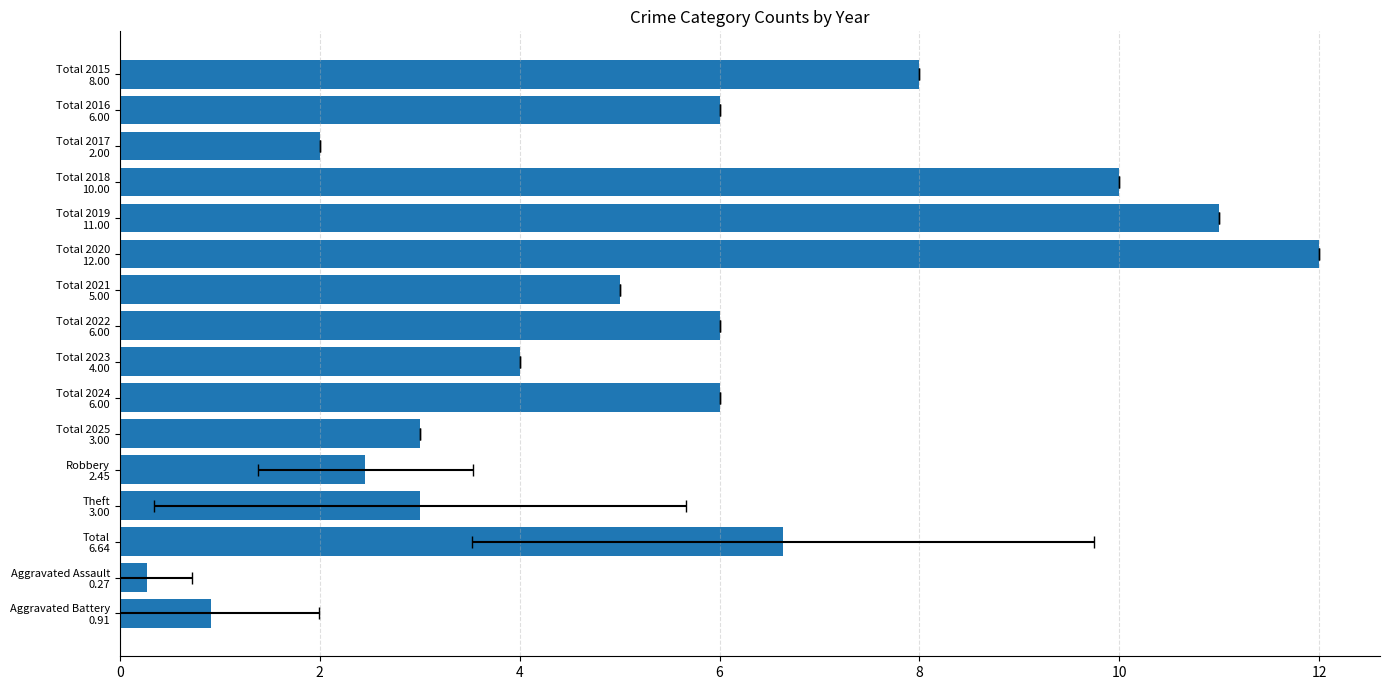

Read the value at Total 2020 12.00.

12.0